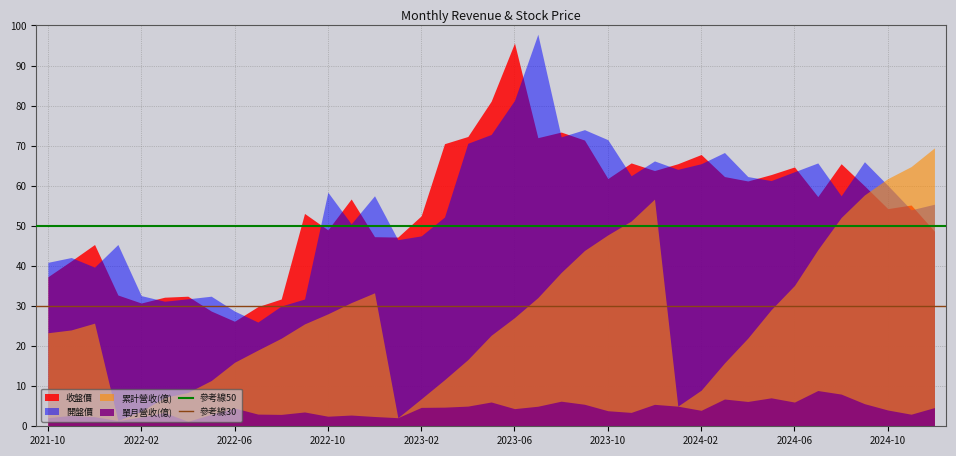

Which category has the highest value in the 收盤價 series?

2023-06